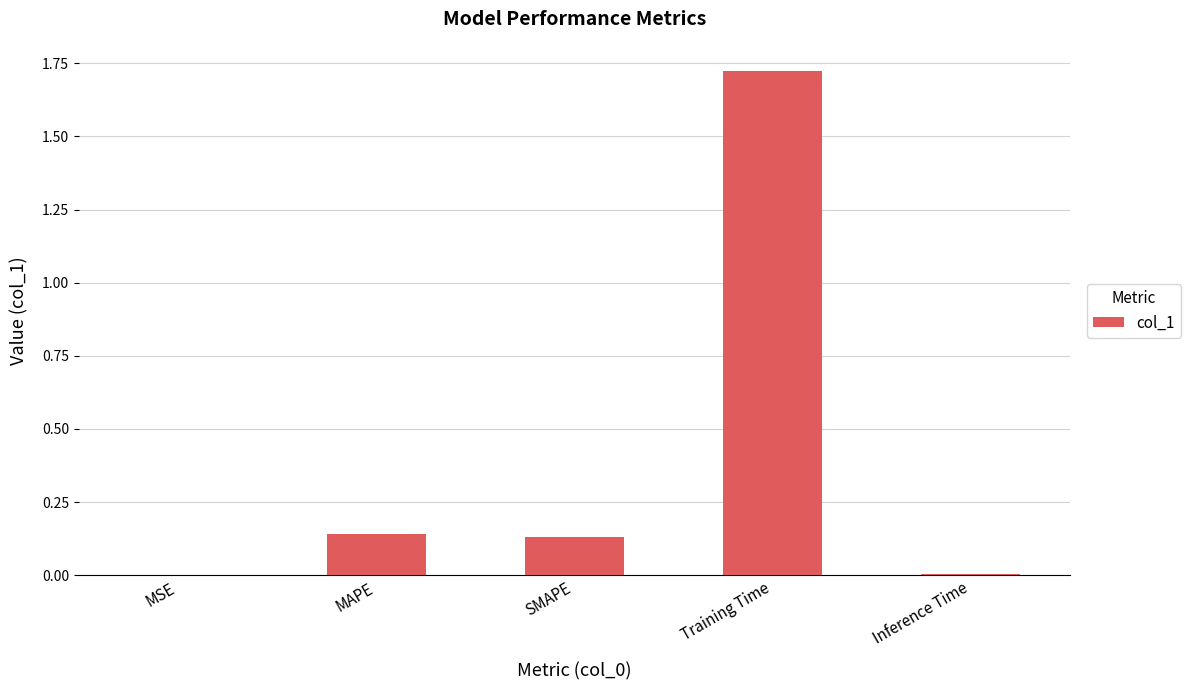

The value at MSE is 0.0. True or false?

True